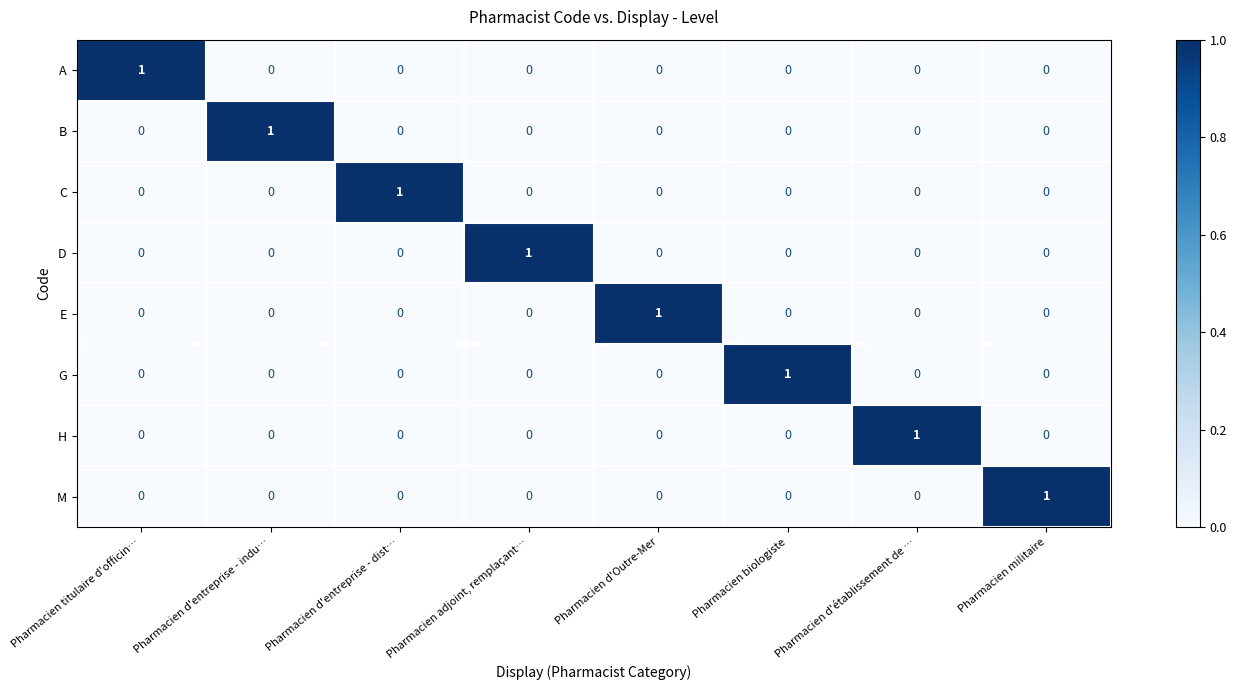

At how many categories does at least one series exceed 0?

8